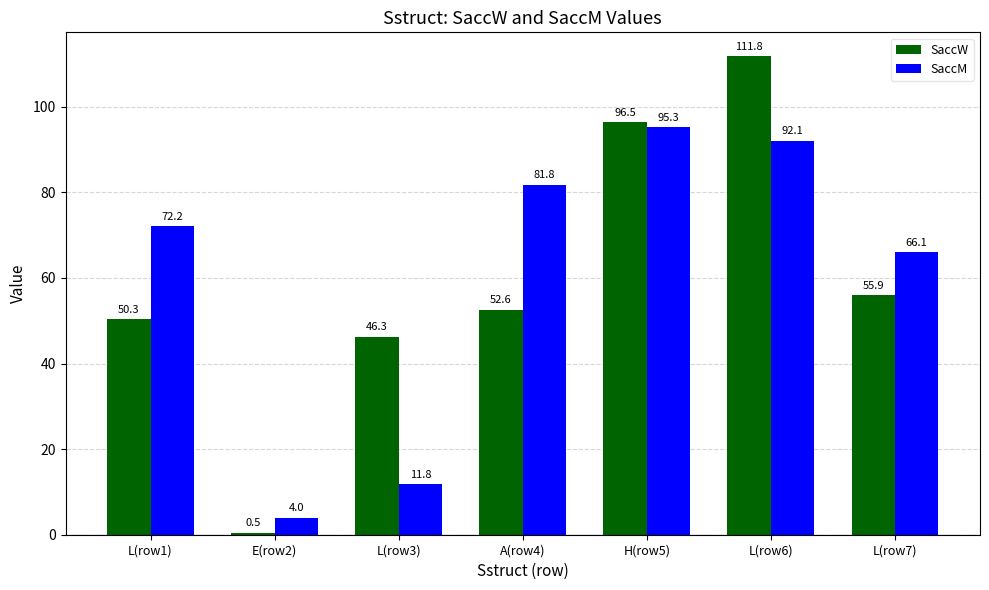

Reading left to right, what are all the values shown in this chart?

SaccW: L(row1)=50.3	E(row2)=0.5	L(row3)=46.3	A(row4)=52.6	H(row5)=96.5	L(row6)=111.8	L(row7)=55.9
SaccM: L(row1)=72.2	E(row2)=4.0	L(row3)=11.8	A(row4)=81.8	H(row5)=95.3	L(row6)=92.1	L(row7)=66.1